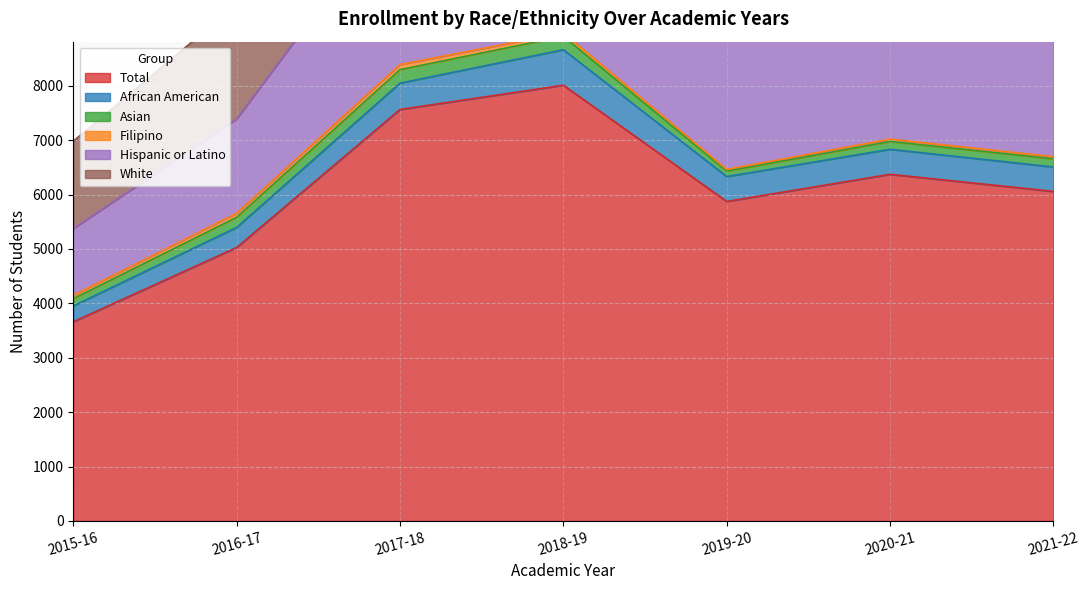

The Filipino series shows 93 at 2017-18. True or false?

True